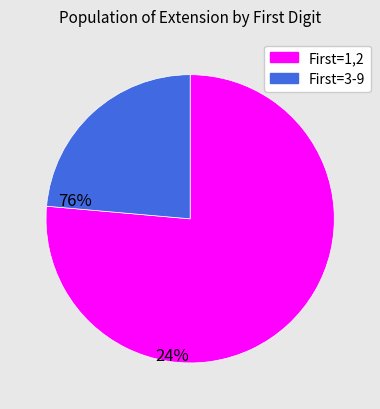

How many slices are in this pie chart?

2